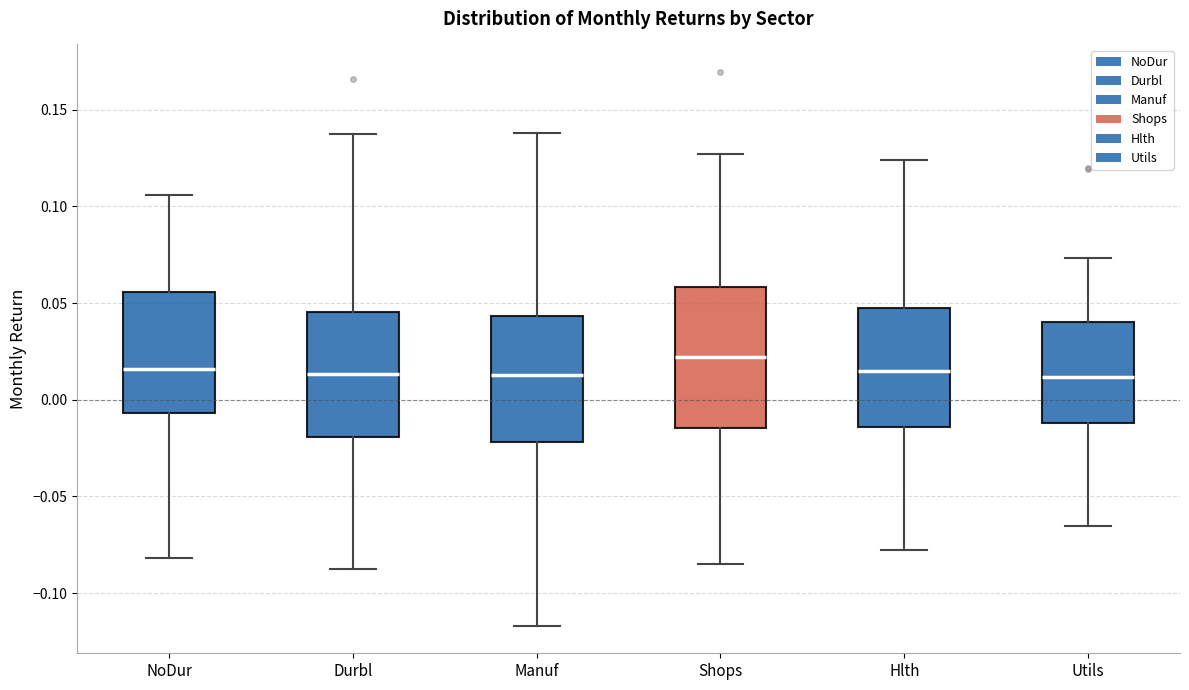

Reading left to right, read every box against the y-axis: the position of its median line, the range the box covers, and the ends of its whiskers. The values are not printed on the chart, so give them approximately, as read against the axis.

NoDur: median 0.015, box -0.005 to 0.055, whiskers -0.080 to 0.105
Durbl: median 0.015, box -0.020 to 0.045, whiskers -0.085 to 0.140
Manuf: median 0.015, box -0.020 to 0.045, whiskers -0.115 to 0.140
Shops: median 0.020, box -0.015 to 0.060, whiskers -0.085 to 0.125
Hlth: median 0.015, box -0.015 to 0.045, whiskers -0.075 to 0.125
Utils: median 0.010, box -0.010 to 0.040, whiskers -0.065 to 0.075